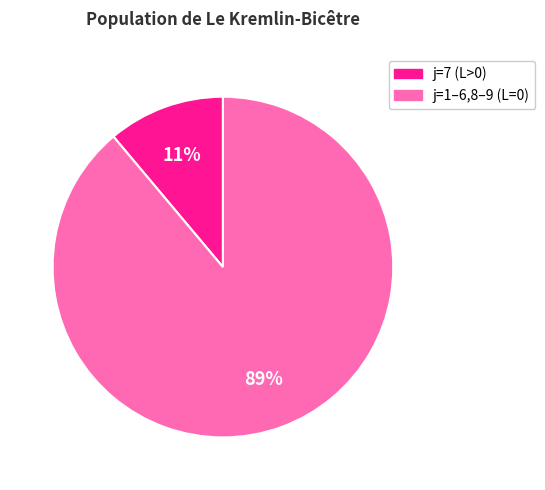

To the nearest percent, what is the average slice percentage?

50%